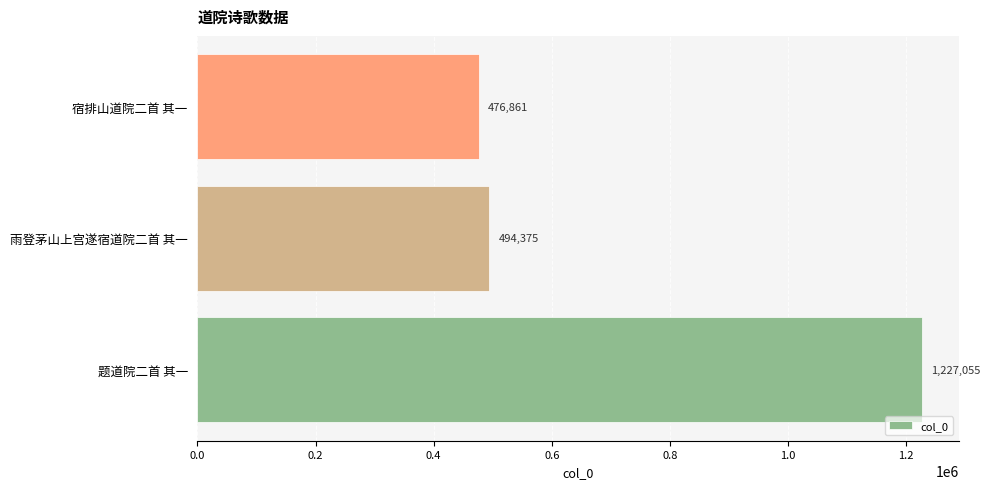

Which has a higher value, 雨登茅山上宫遂宿道院二首 其一 or 宿排山道院二首 其一?

雨登茅山上宫遂宿道院二首 其一